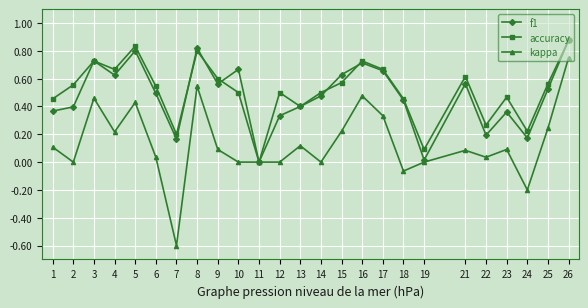

At 5, list the series in order from smallest to largest.

kappa, f1, accuracy